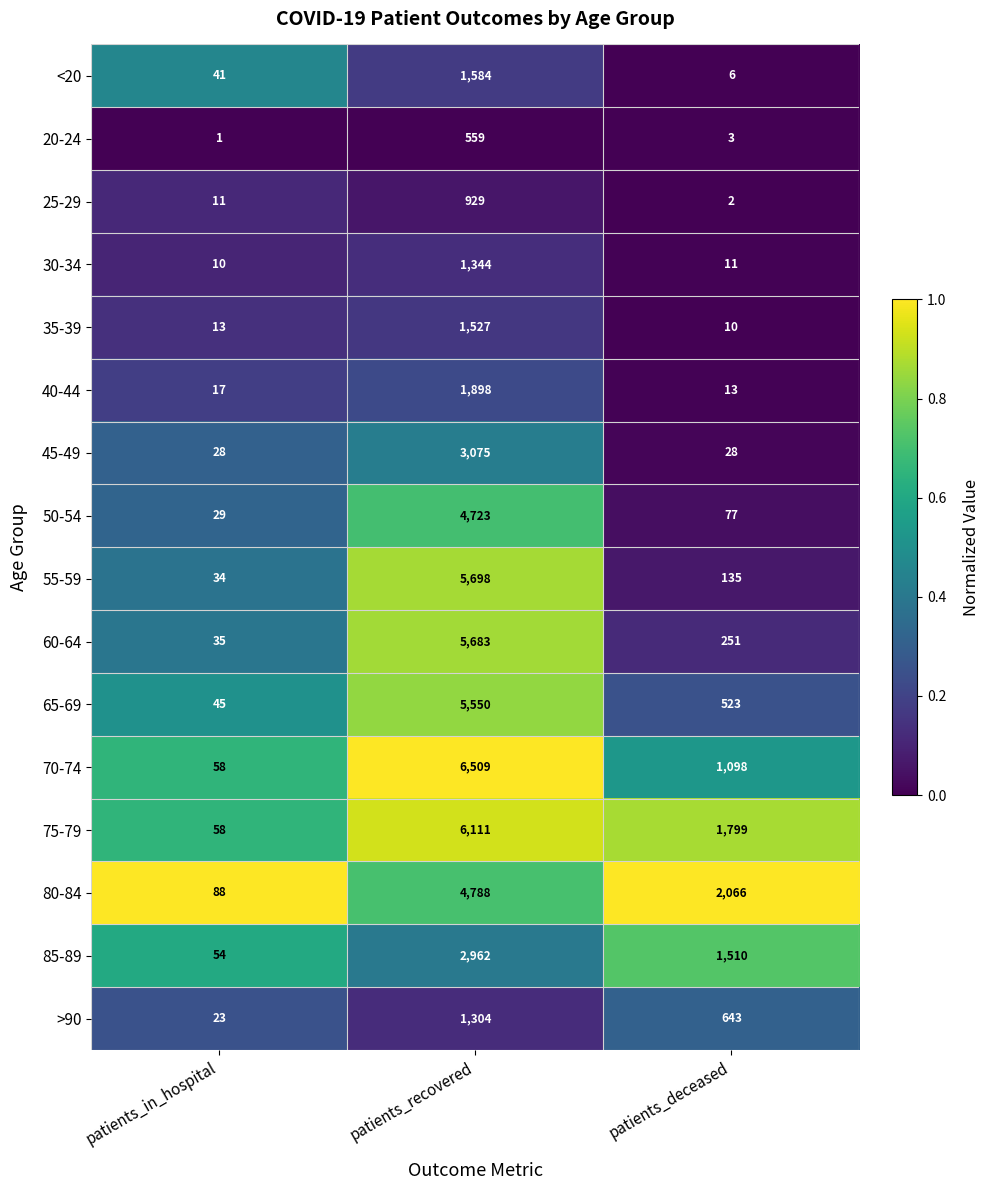

What is the sum of all 85-89 values?

4526